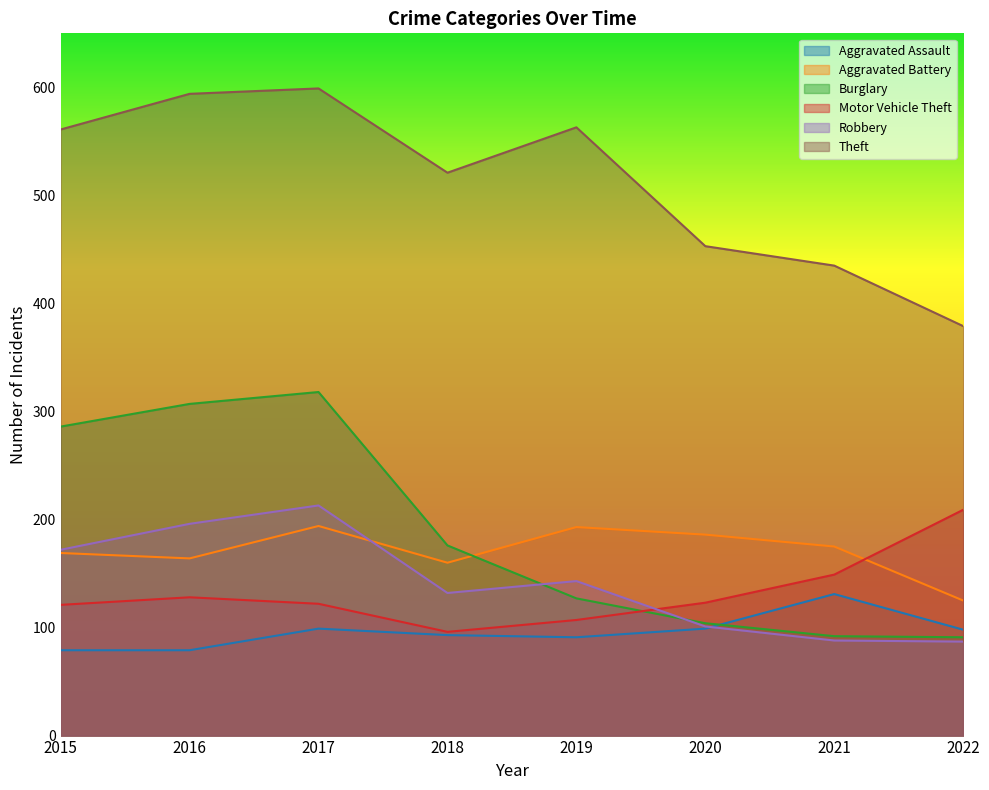

What is the sum of the Burglary values at 2016 and 2019?

434